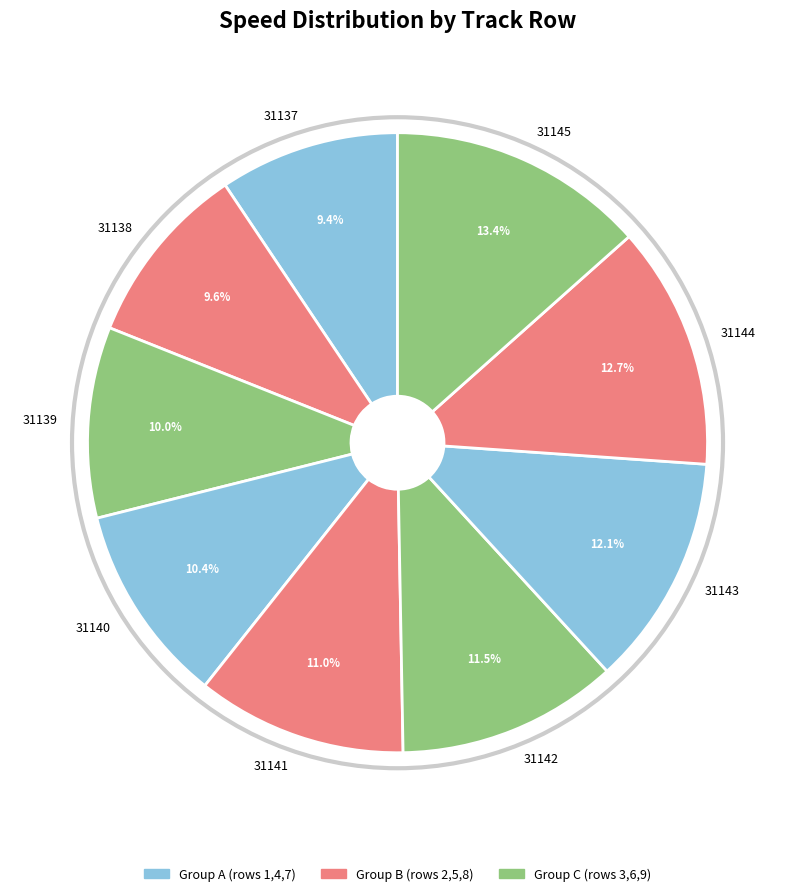

Which has a higher value, 31143 or 31139?

31143